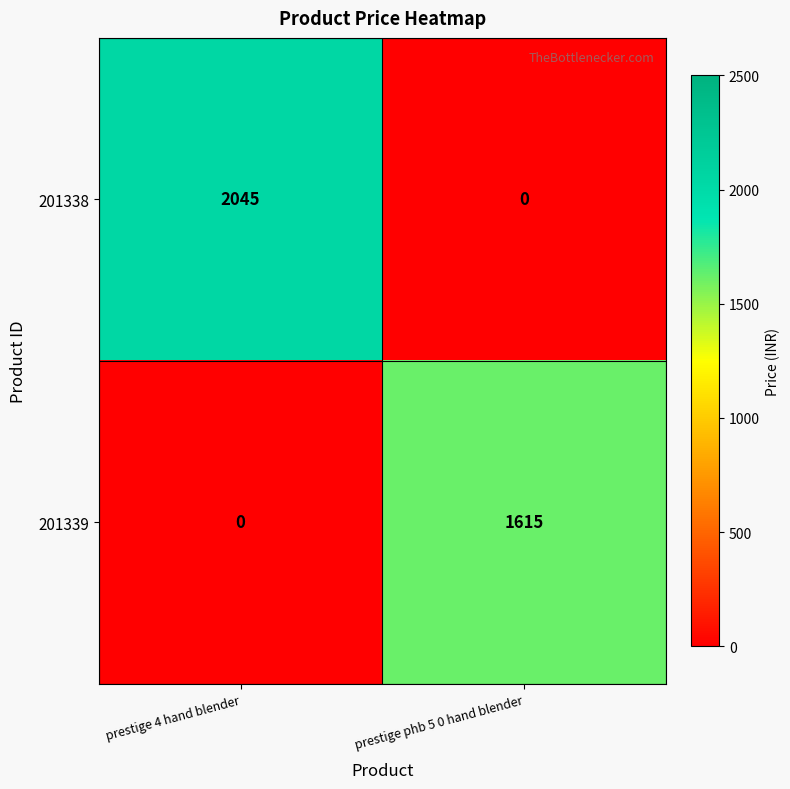

What is the greatest value displayed?

2045